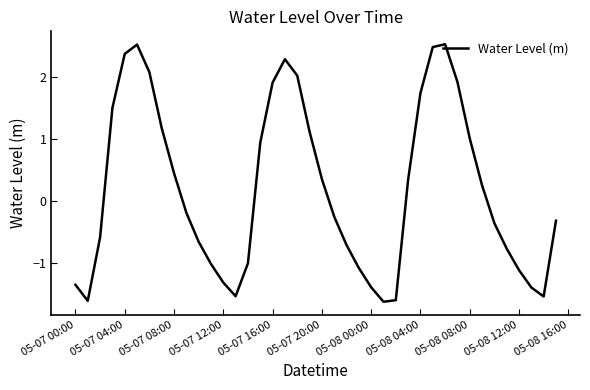

How many lines are shown in the chart?

1